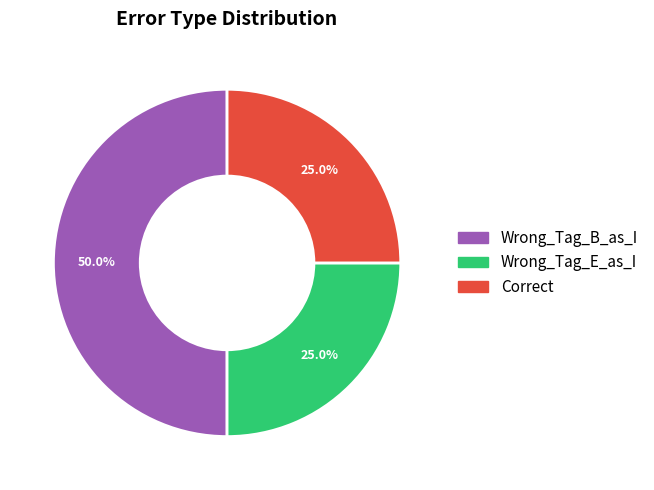

True or false: Wrong_Tag_B_as_I accounts for 50% of the total.

True